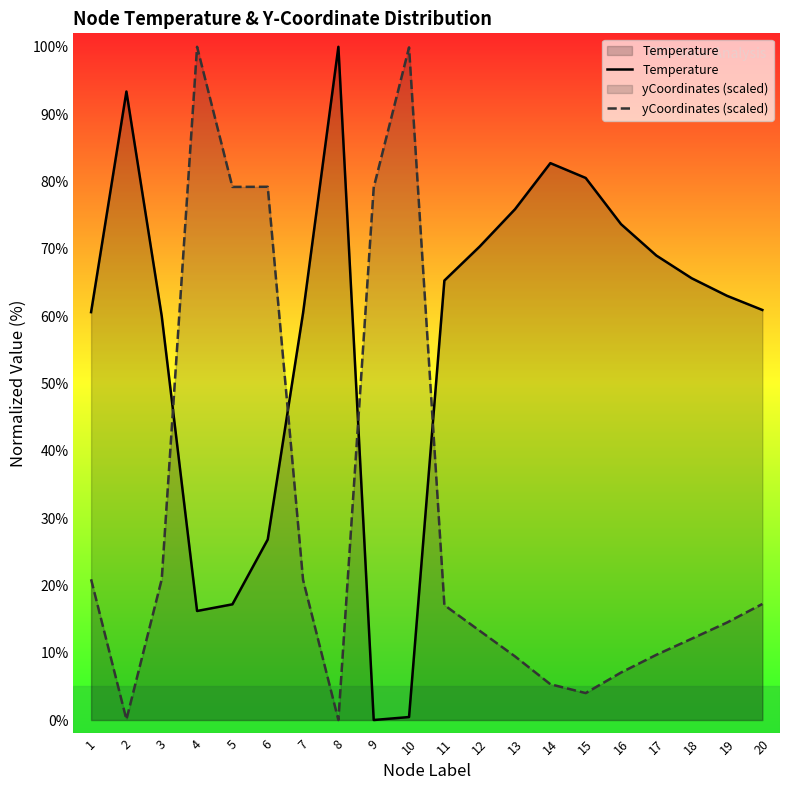

Which label corresponds to the smallest value in the chart?

9